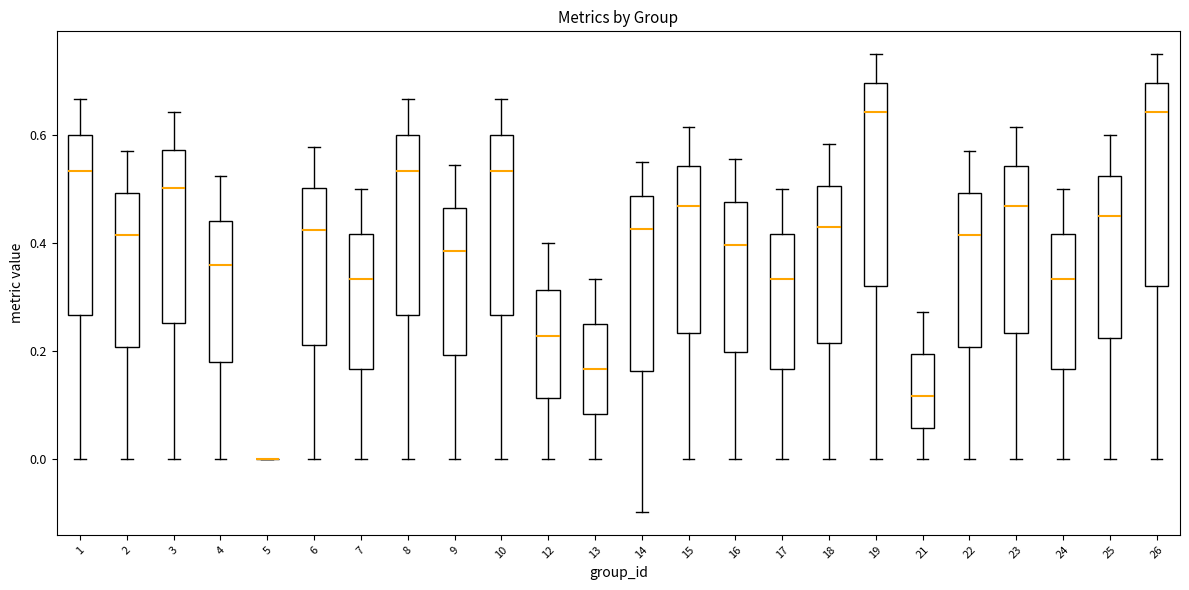

Reading left to right, read every box against the y-axis: the position of its median line, the range the box covers, and the ends of its whiskers. The values are not printed on the chart, so give them approximately, as read against the axis.

1: median 0.54, box 0.26 to 0.60, whiskers 0.00 to 0.66
2: median 0.42, box 0.20 to 0.50, whiskers 0.00 to 0.58
3: median 0.50, box 0.26 to 0.58, whiskers 0.00 to 0.64
4: median 0.36, box 0.18 to 0.44, whiskers 0.00 to 0.52
5: box collapsed to a line at 0.00, whiskers 0.00 to 0.00
6: median 0.42, box 0.22 to 0.50, whiskers 0.00 to 0.58
7: median 0.34, box 0.16 to 0.42, whiskers 0.00 to 0.50
8: median 0.54, box 0.26 to 0.60, whiskers 0.00 to 0.66
9: median 0.38, box 0.20 to 0.46, whiskers 0.00 to 0.54
10: median 0.54, box 0.26 to 0.60, whiskers 0.00 to 0.66
12: median 0.22, box 0.12 to 0.32, whiskers 0.00 to 0.40
13: median 0.16, box 0.08 to 0.26, whiskers 0.00 to 0.34
14: median 0.42, box 0.16 to 0.48, whiskers -0.10 to 0.56
15: median 0.46, box 0.24 to 0.54, whiskers 0.00 to 0.62
16: median 0.40, box 0.20 to 0.48, whiskers 0.00 to 0.56
17: median 0.34, box 0.16 to 0.42, whiskers 0.00 to 0.50
18: median 0.42, box 0.22 to 0.50, whiskers 0.00 to 0.58
19: median 0.64, box 0.32 to 0.70, whiskers 0.00 to 0.76
21: median 0.12, box 0.06 to 0.20, whiskers 0.00 to 0.28
22: median 0.42, box 0.20 to 0.50, whiskers 0.00 to 0.58
23: median 0.46, box 0.24 to 0.54, whiskers 0.00 to 0.62
24: median 0.34, box 0.16 to 0.42, whiskers 0.00 to 0.50
25: median 0.46, box 0.22 to 0.52, whiskers 0.00 to 0.60
26: median 0.64, box 0.32 to 0.70, whiskers 0.00 to 0.76